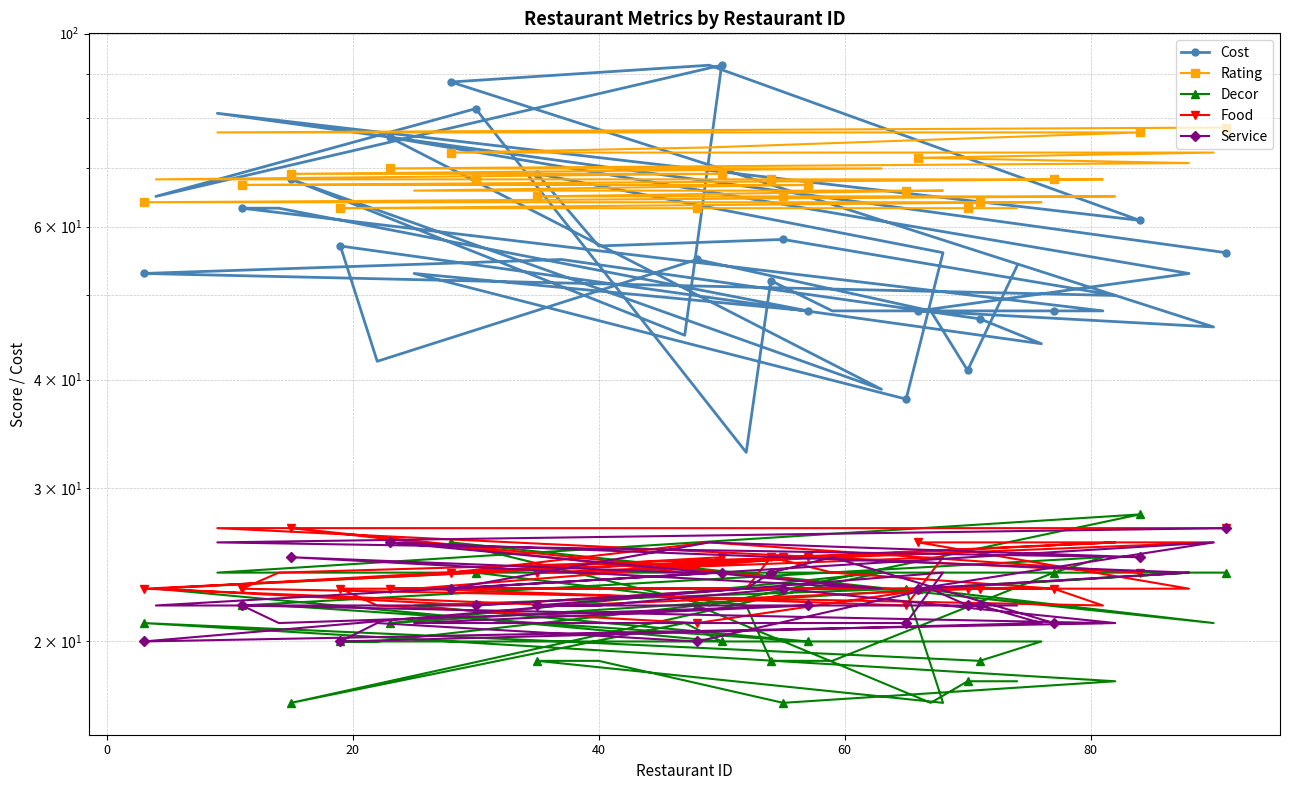

Reading right to left, what are all the values shown in this chart?

Cost: 54	41	48	55	42	57	44	47	55	53	50	58	57	69	56	38	53	48	63	63	48	48	48	52	33	82	65	92	45	68	39	76	53	48	46	88	92	61	81	56
Rating: 63	63	63	63	63	63	64	64	64	64	65	65	65	65	66	66	66	67	67	67	68	68	68	68	68	68	68	69	69	69	70	70	71	72	73	73	74	77	77	78
Decor: 18	18	17	22	20	20	20	19	20	21	18	17	19	19	17	23	22	20	22	22	25	24	19	19	22	24	23	20	21	17	24	21	24	23	21	26	22	28	24	24
Food: 23	23	23	21	22	23	23	23	22	23	26	25	24	24	25	22	23	25	24	23	22	23	24	25	23	22	23	25	24	27	23	23	23	26	26	24	26	24	27	27
Service: 22	22	23	20	21	20	21	22	22	20	21	23	22	22	24	21	21	22	21	22	21	21	25	24	23	22	22	24	24	25	23	26	24	23	26	23	26	25	26	27